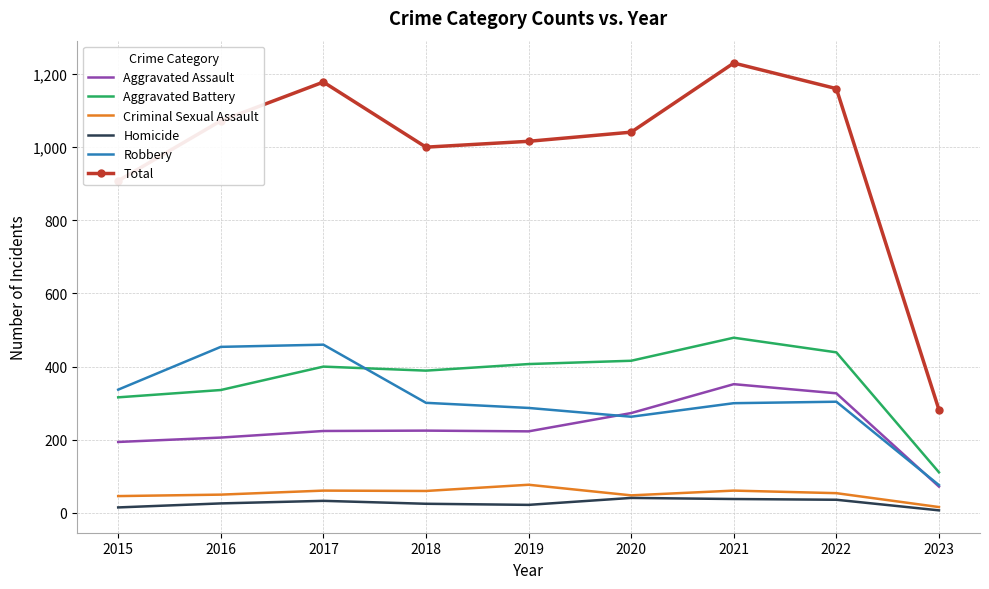

Rank the series by their maximum value, from highest to lowest.

Total, Aggravated Battery, Robbery, Aggravated Assault, Criminal Sexual Assault, Homicide